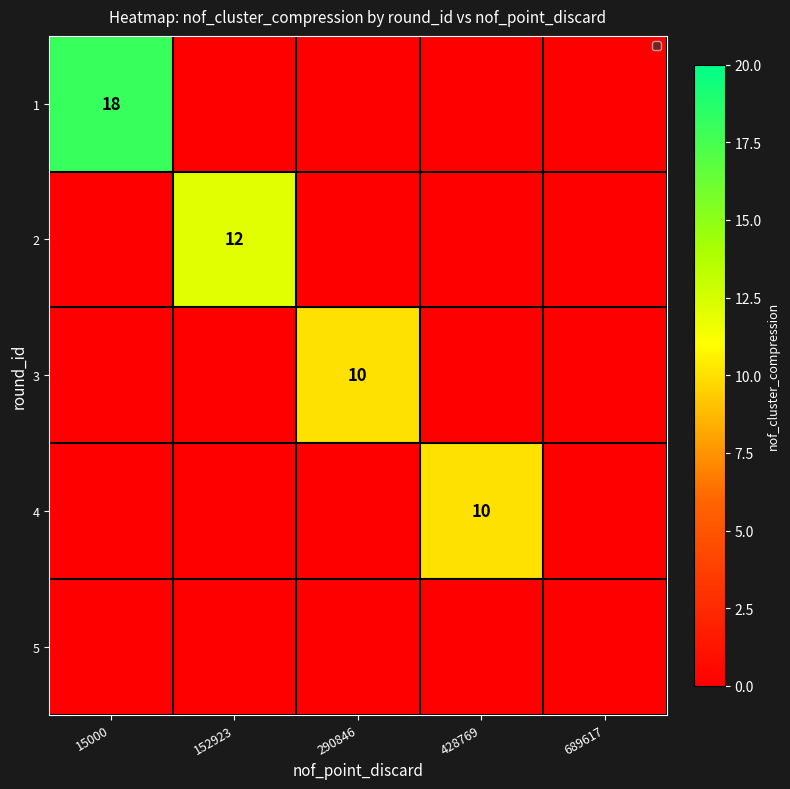

The 1 series shows 18 at 15000. True or false?

True